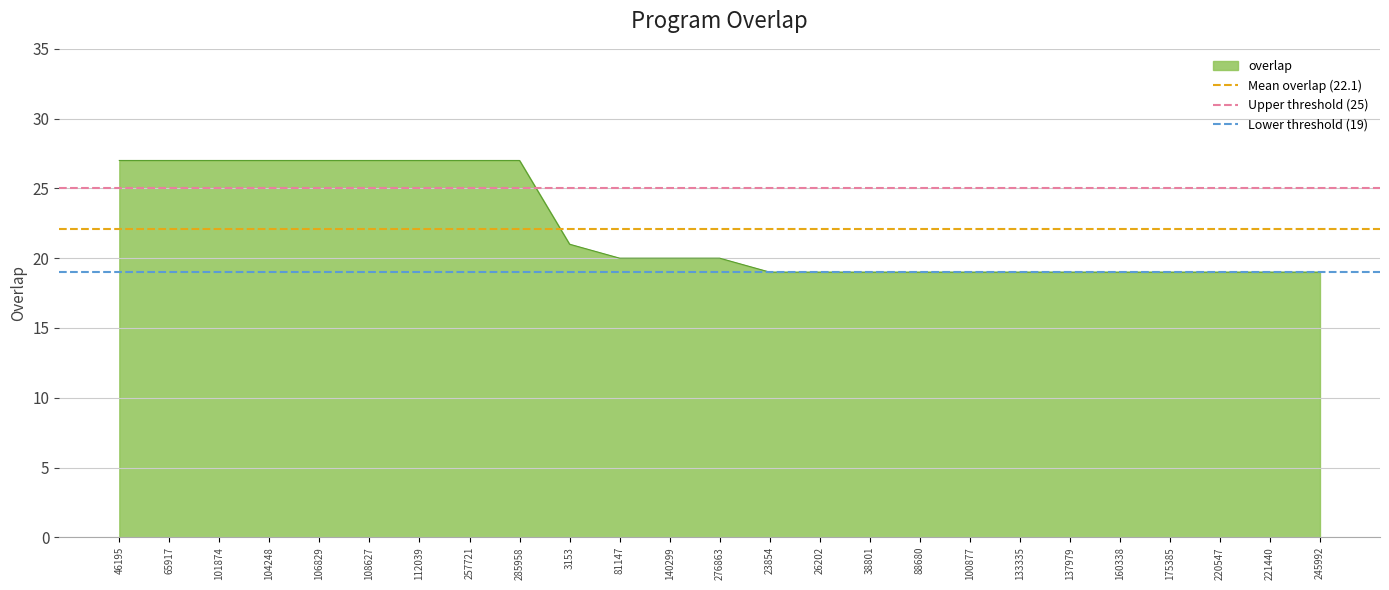

Is the value of Mean overlap (22.1) at 46195 greater than the value of Upper threshold (25) at 46195?

No